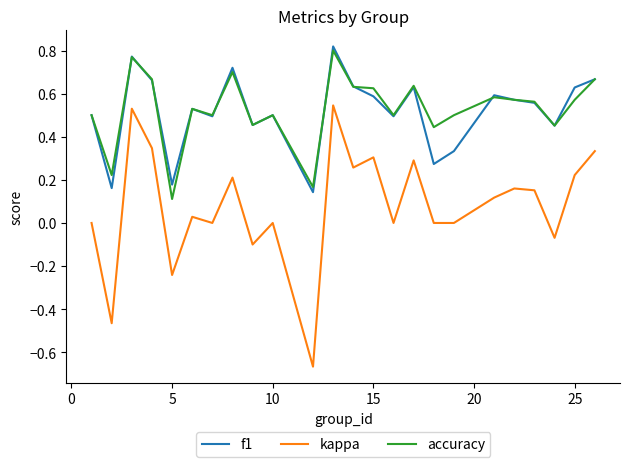

True or false: kappa and accuracy intersect in this chart.

False